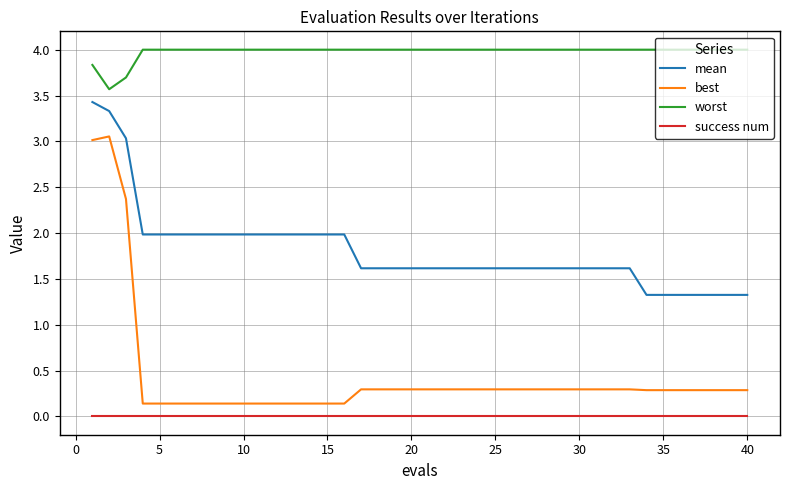

Rank the series by their maximum value, from lowest to highest.

success num, best, mean, worst